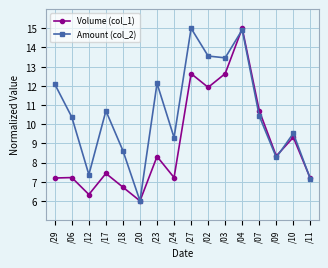

How many data points in Amount (col_2) are less than 10?

7